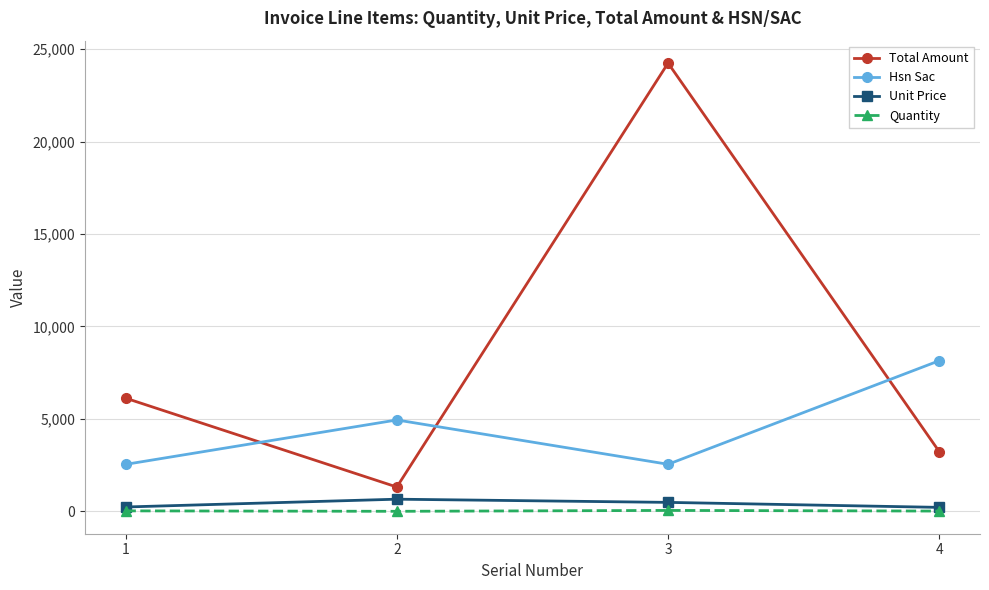

Which series has the largest total across all categories?

Total Amount